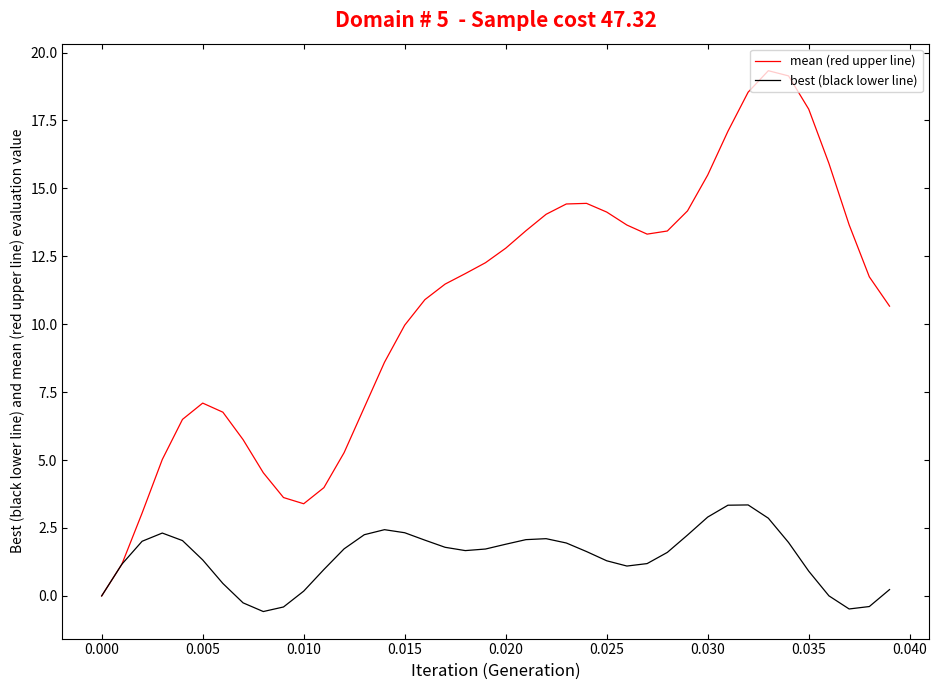

What is the highest value of the mean (red upper line) series?

19.3